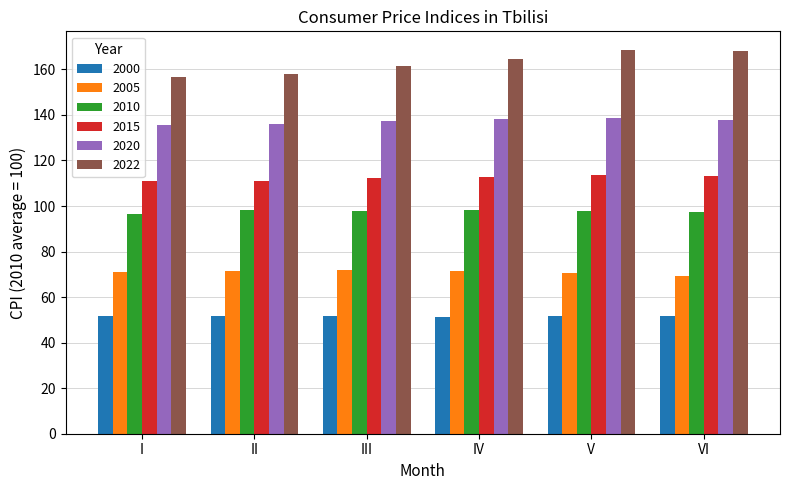

What is the total value across all series at V?

640.7